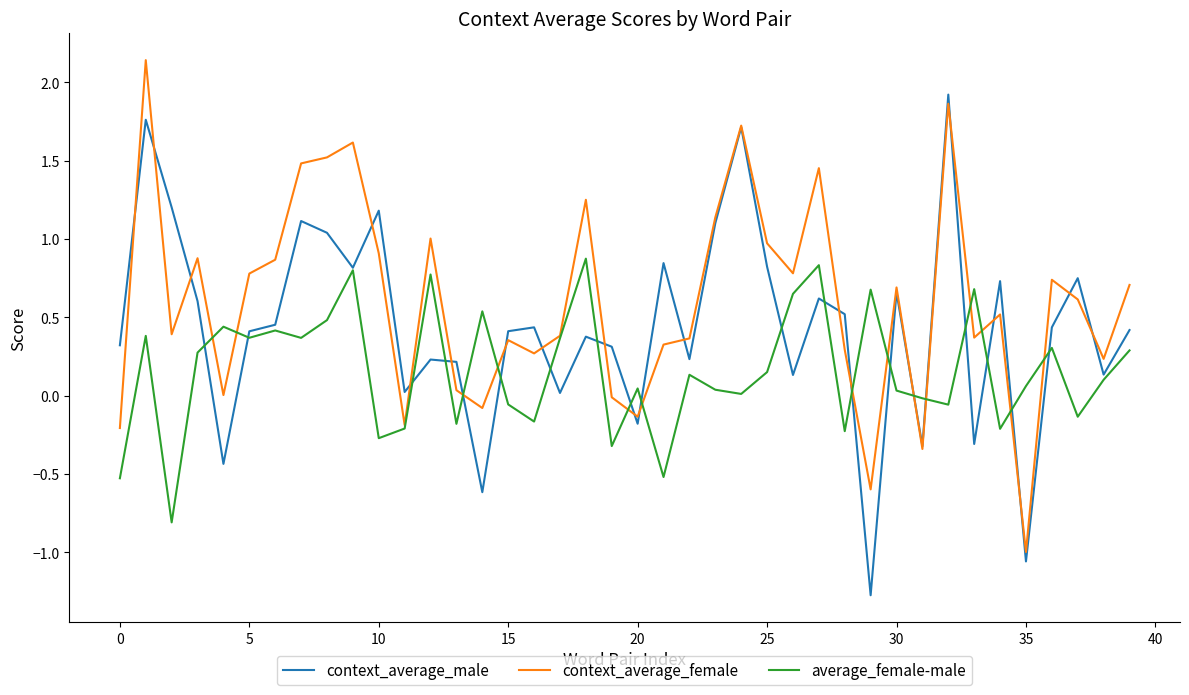

Rank the series by their maximum value, from lowest to highest.

average_female-male, context_average_male, context_average_female